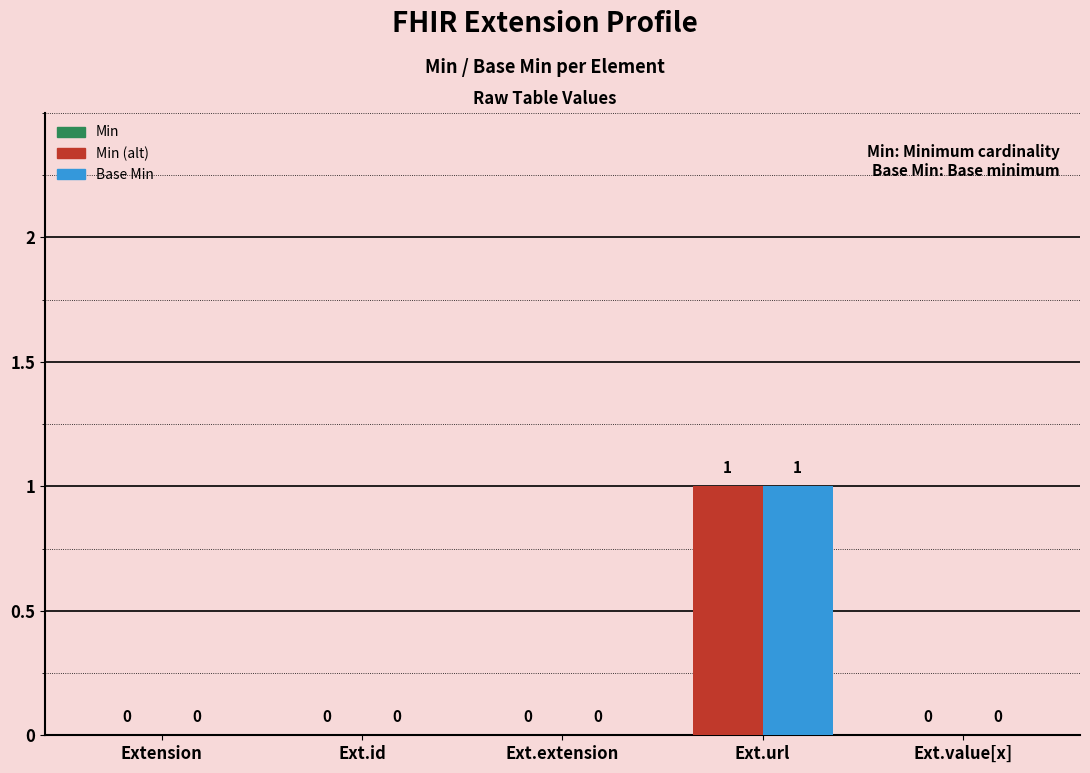

List the labels in order of Base Min value, largest first.

Extension.url, Extension, Extension.id, Extension.extension, Extension.value[x]